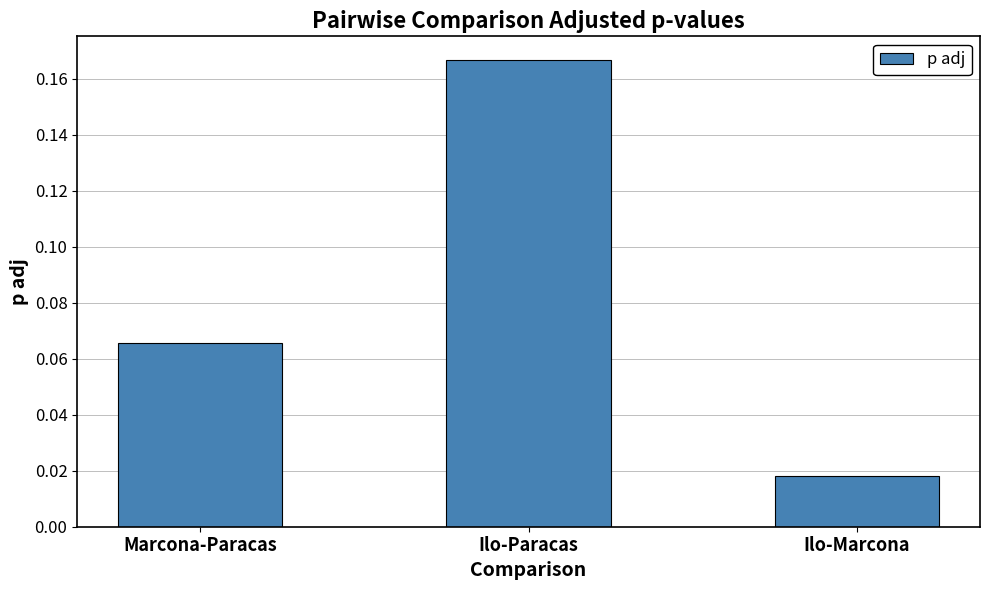

Between Ilo-Paracas and Marcona-Paracas, which is larger?

Ilo-Paracas